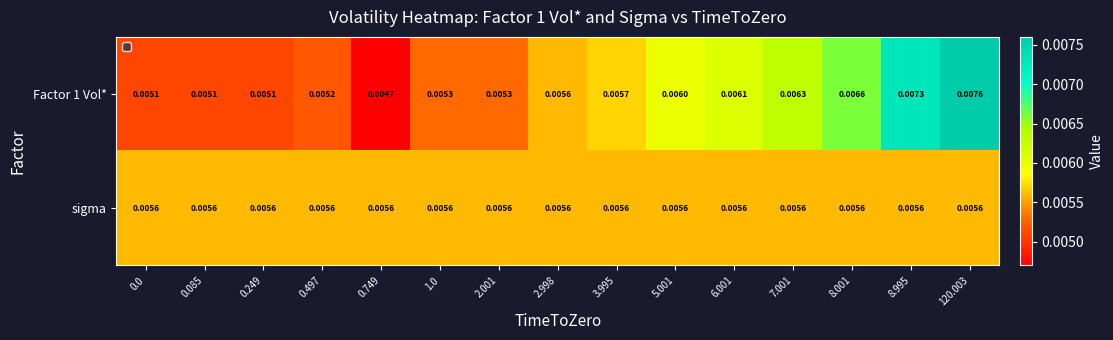

Is the value of sigma at 1.0 greater than the value of Factor 1 Vol* at 6.001?

No